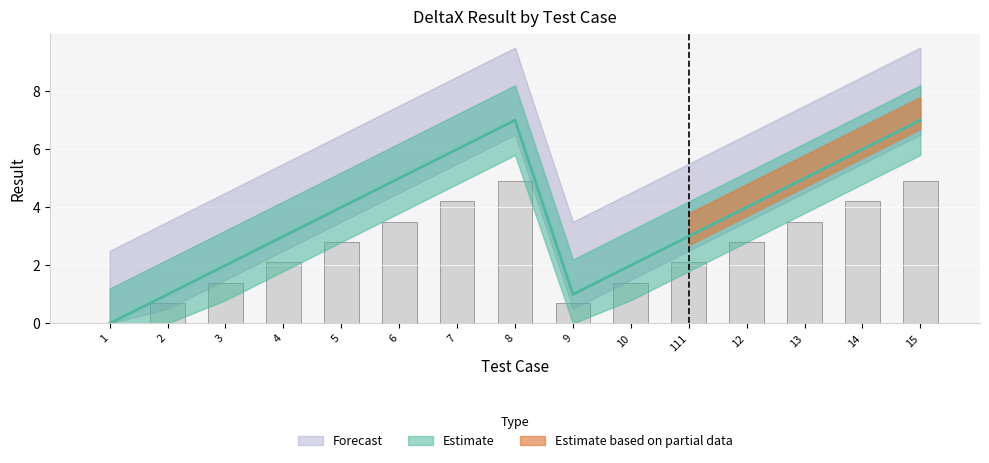

Are the bars horizontal?

No